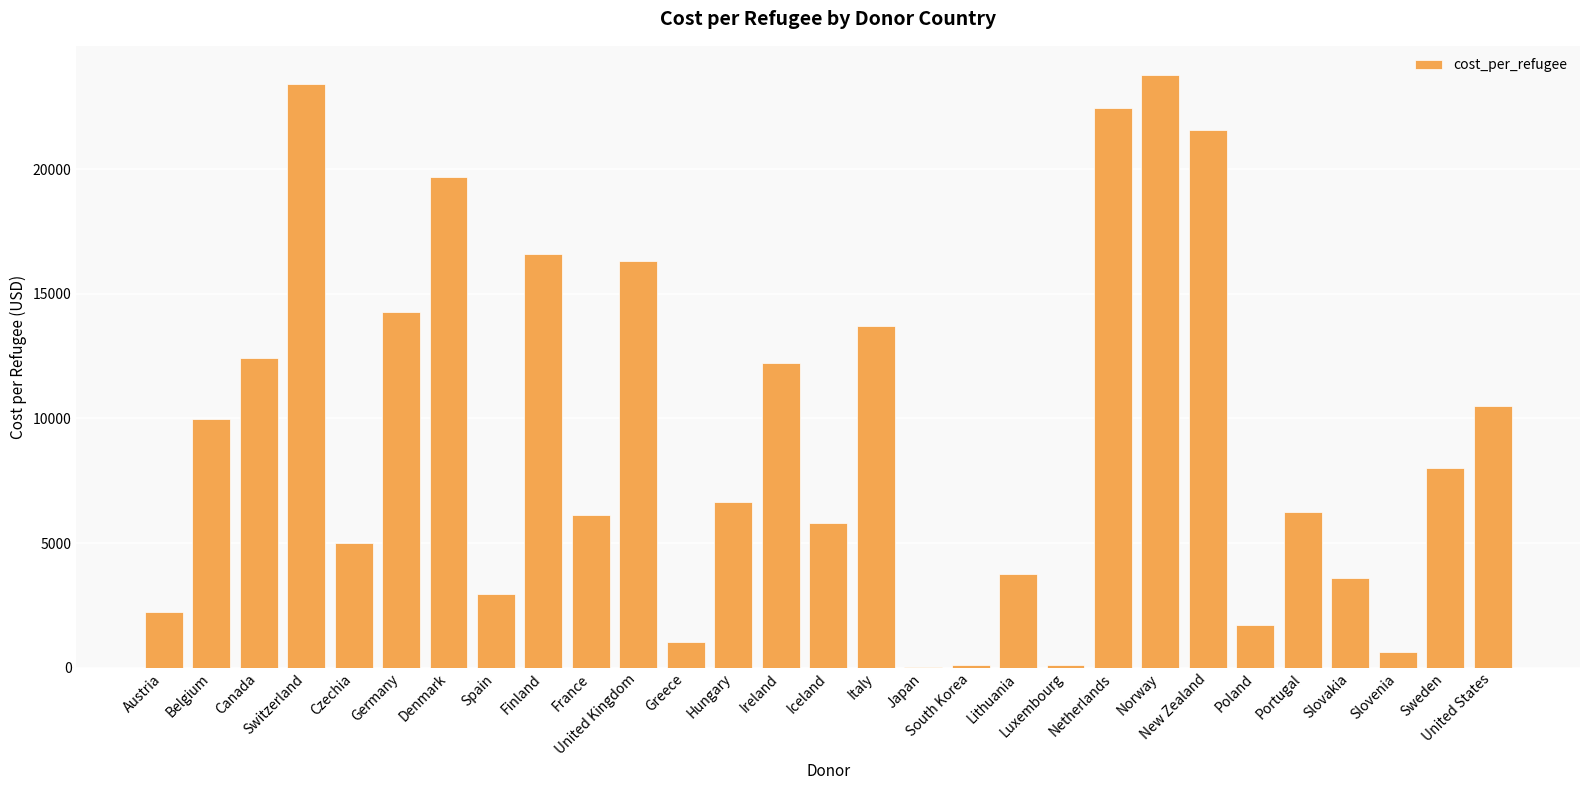

What is the greatest value displayed?

23761.4